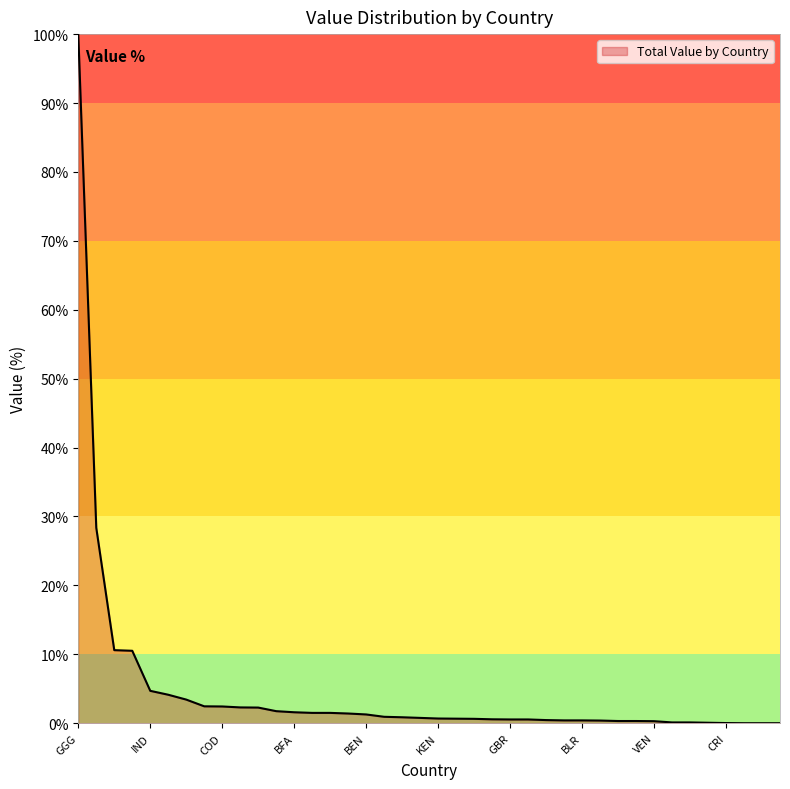

What is the maximum value shown in the chart?

100.0